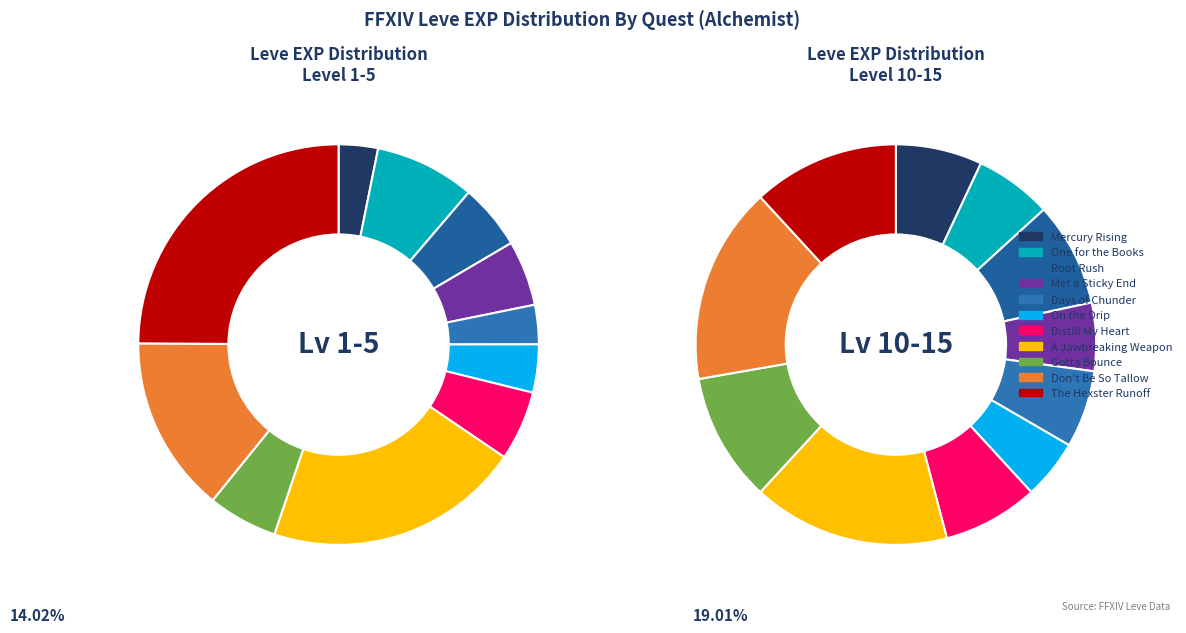

To the nearest percent, what percentage of the pie is A Jawbreaking Weapon?

21%